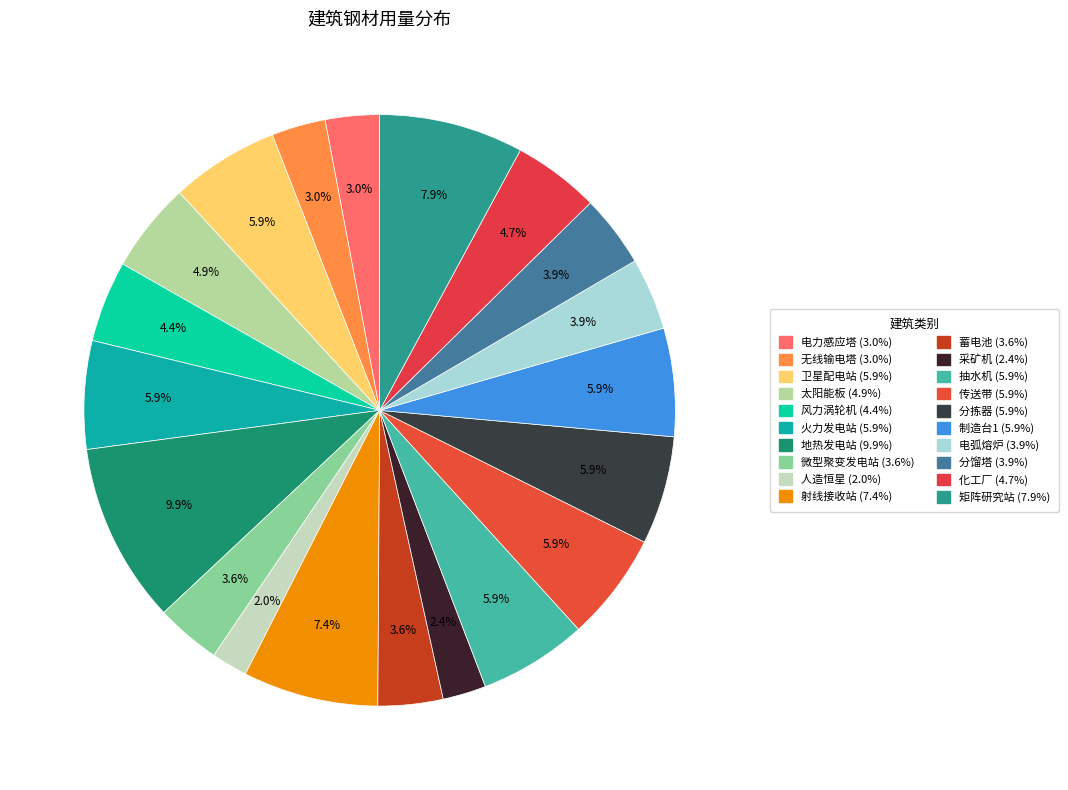

Which slice is the smallest?

人造恒星